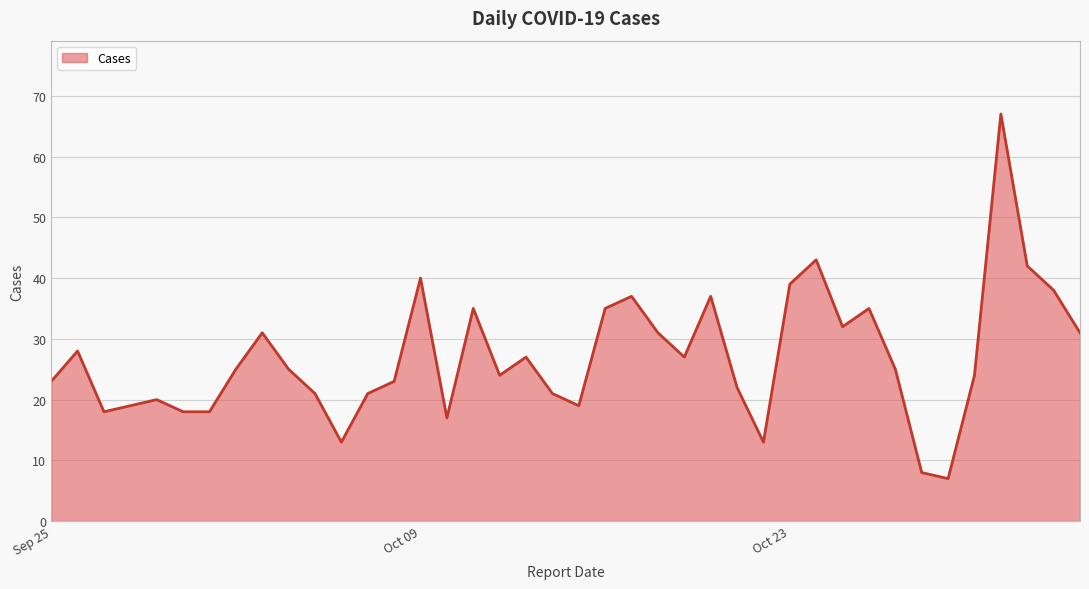

What is the difference between the maximum and minimum values?

60